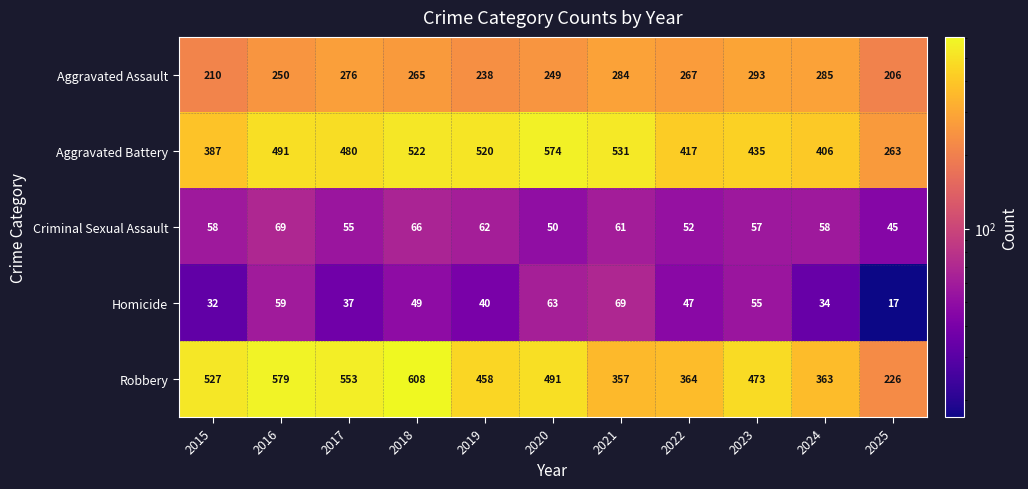

At 2018, list the series in order from largest to smallest.

Robbery, Aggravated Battery, Aggravated Assault, Criminal Sexual Assault, Homicide